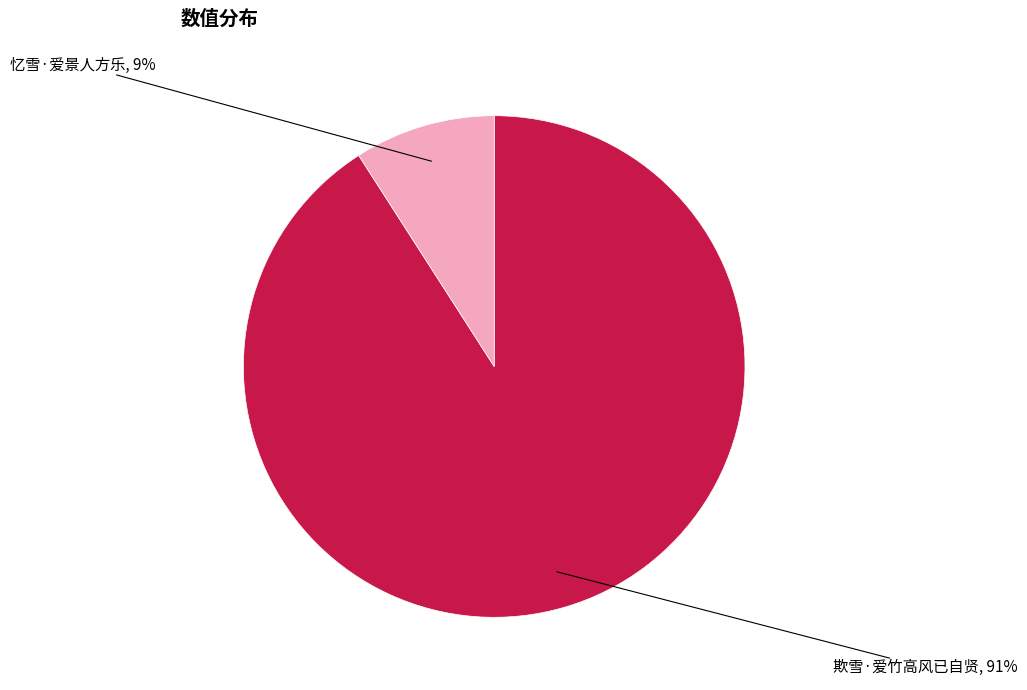

Does any single category account for the majority?

Yes